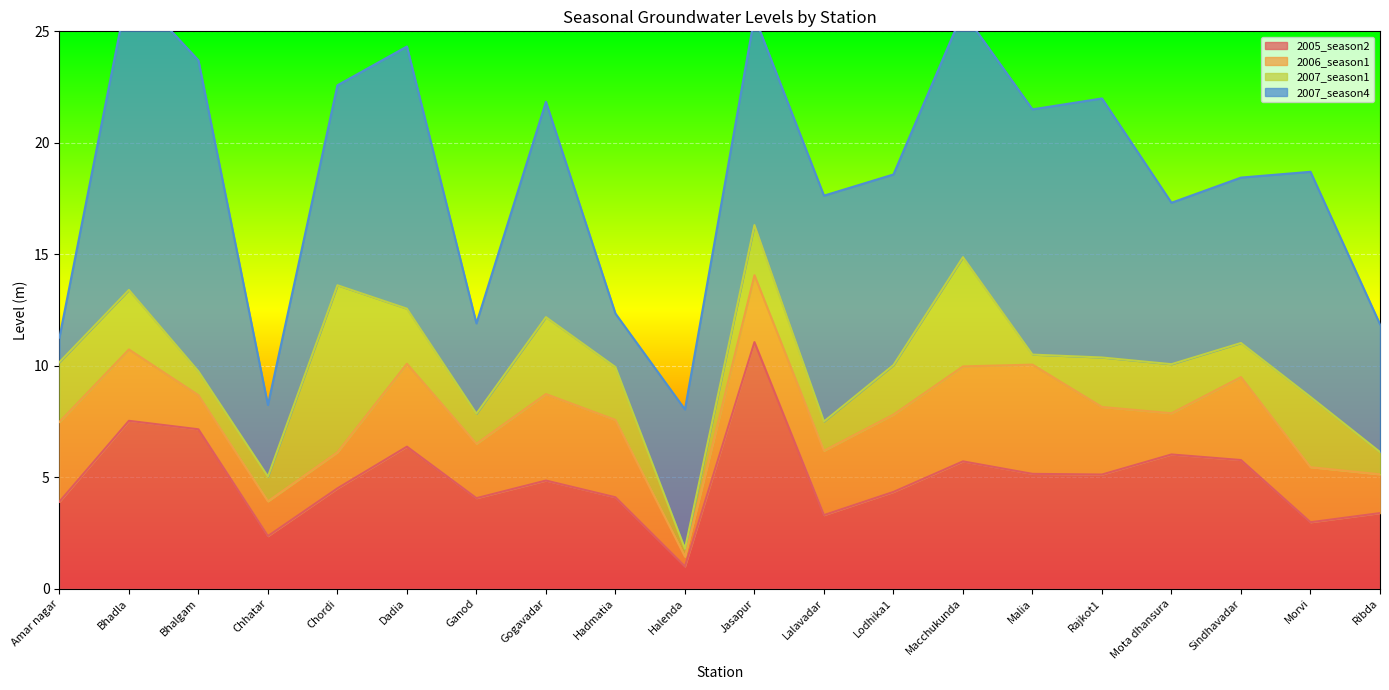

What is the difference between the second highest and minimum values in the 2005_season2 series?

6.5